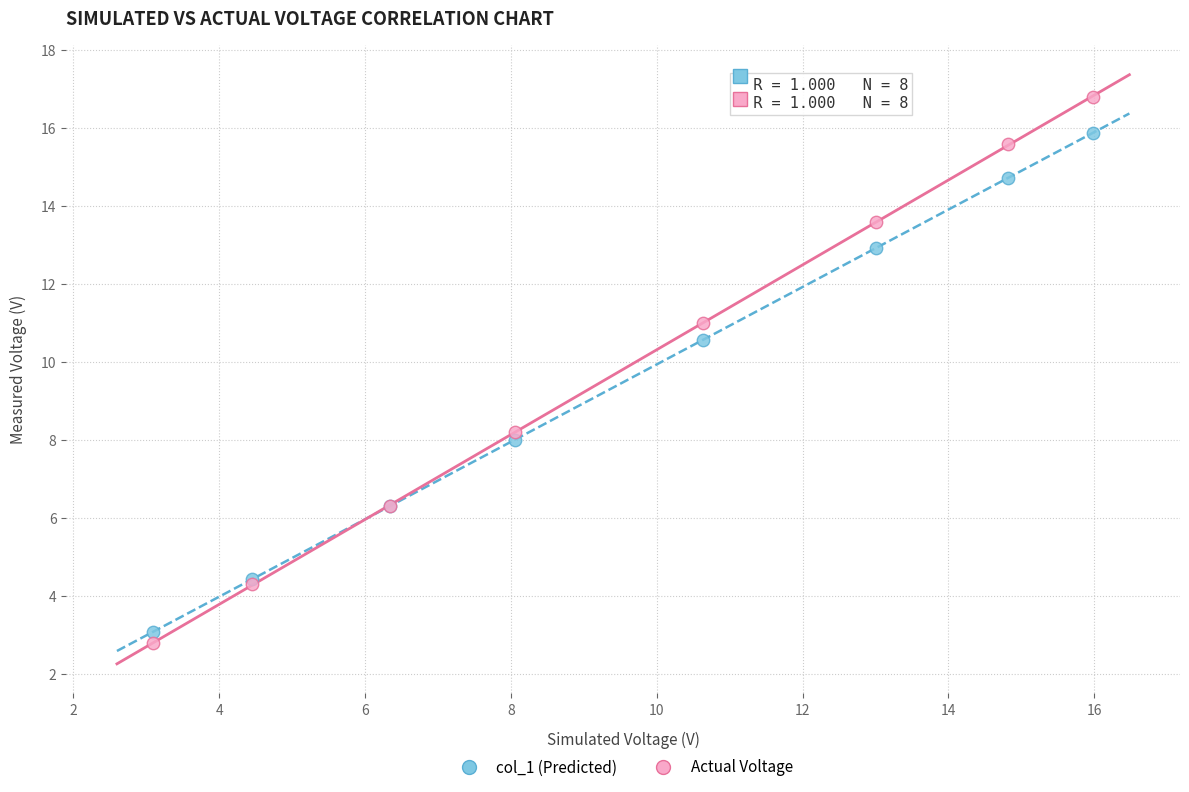

Across all series, what Y value is closest to 9?

8.2